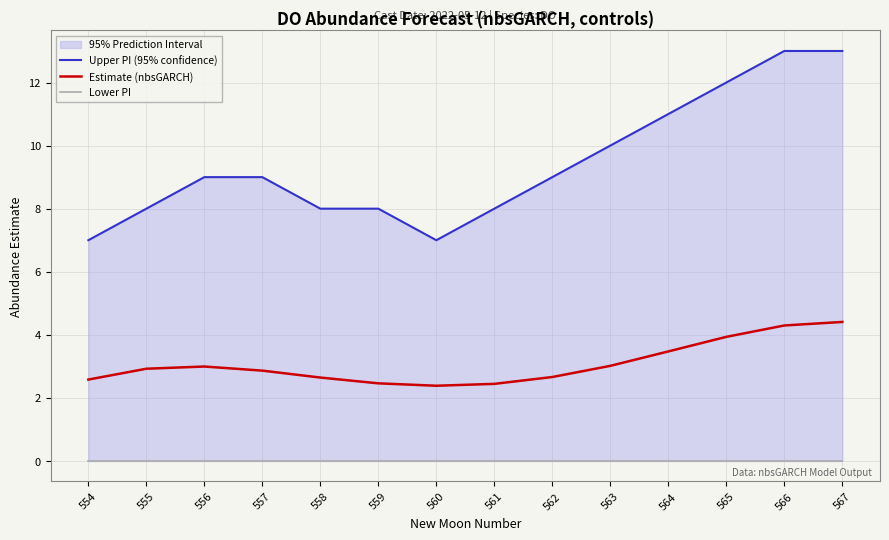

Where is the first local maximum for Estimate (nbsGARCH)?

556